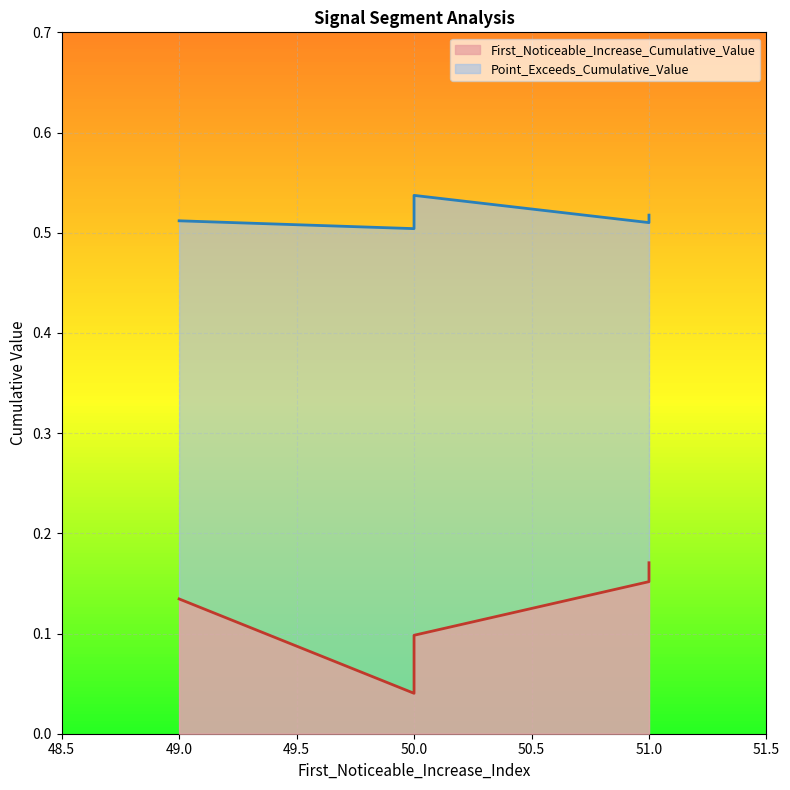

What is the total value across all series at 50?

0.6